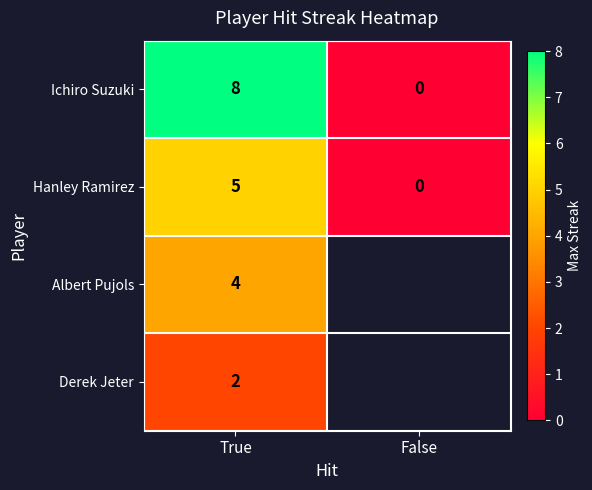

What is the difference between the highest and lowest values at True?

6